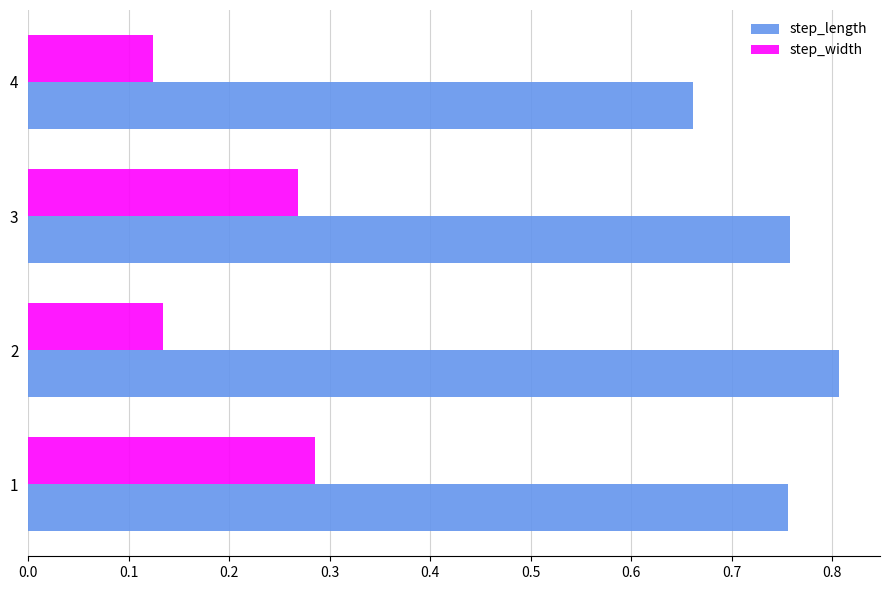

The value of step_width at 2 is 0.2. True or false?

False